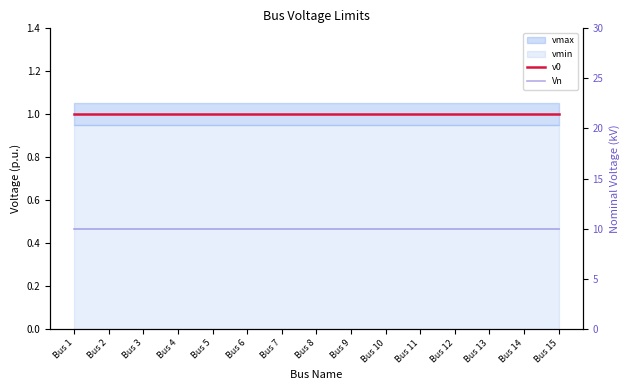

True or false: v0 has more than 1 points higher than both neighbors.

False